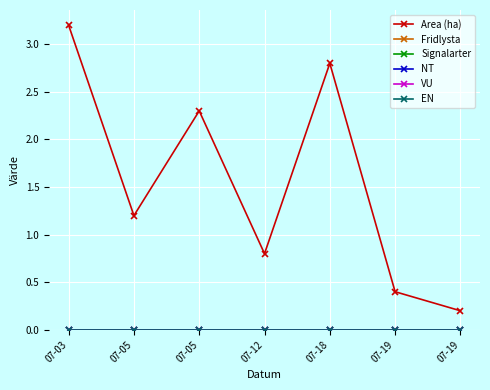

Does the chart have visible grid lines?

Yes